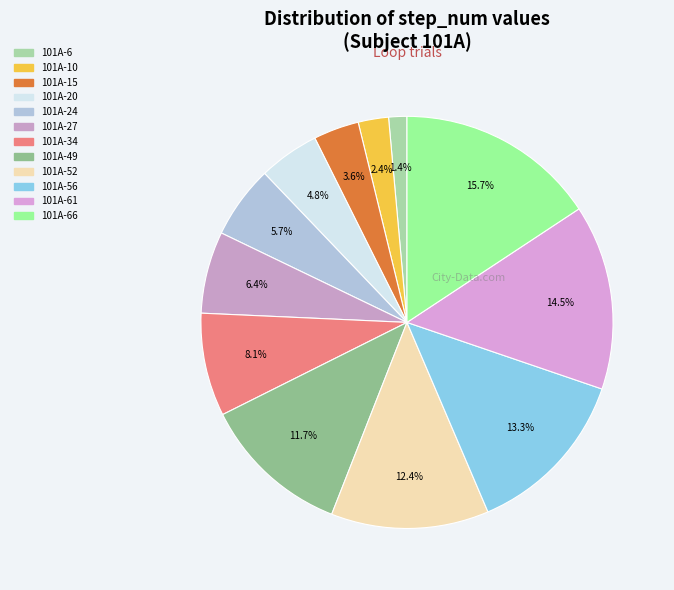

Which category has the biggest portion of the pie?

101A-66